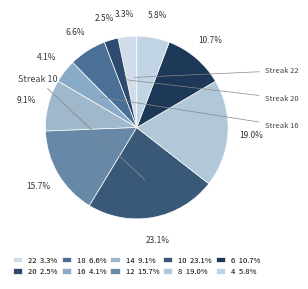

How many segments does this pie chart have?

10